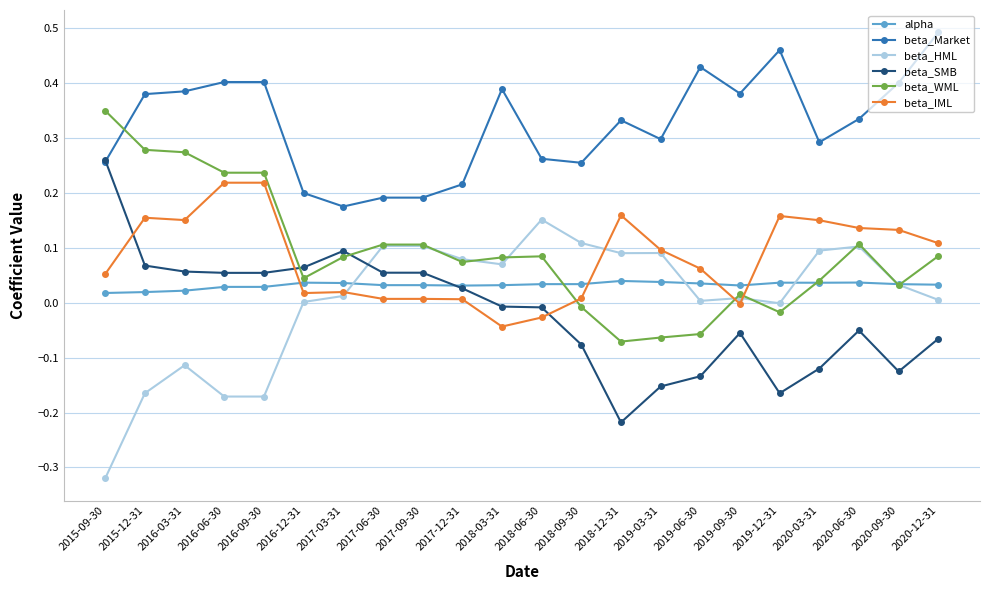

At which category does the chart reach its minimum across all series?

2015-09-30